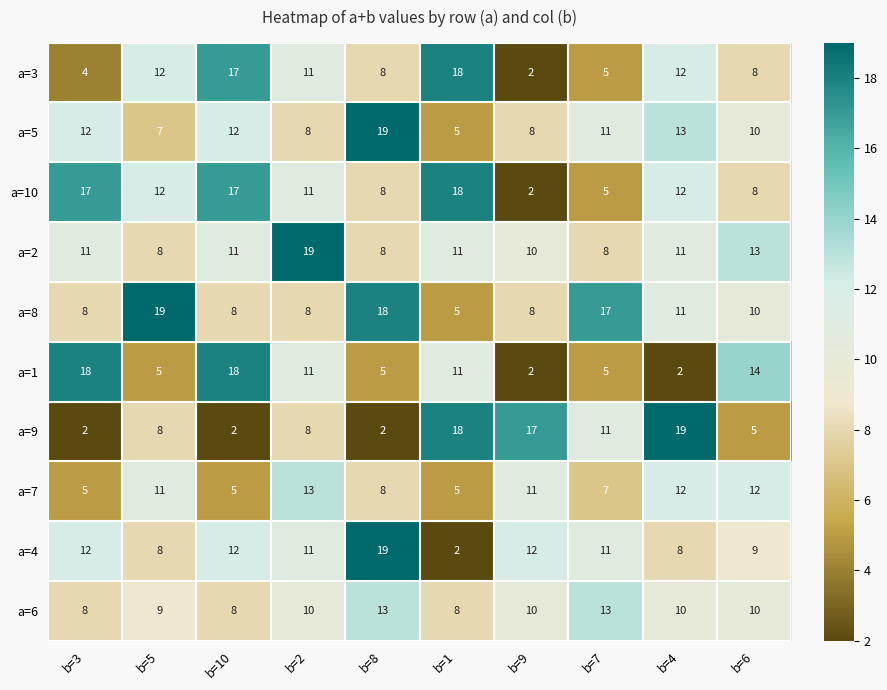

Where does the a=4 series first go above 11?

b=3